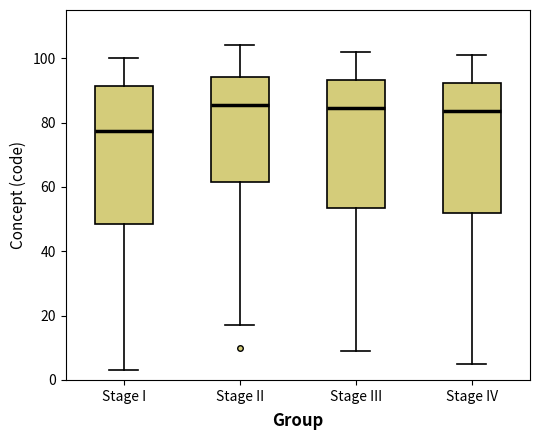

Reading left to right, read every box against the y-axis: the position of its median line, the range the box covers, and the ends of its whiskers. The values are not printed on the chart, so give them approximately, as read against the axis.

Stage I: median 78, box 48 to 92, whiskers 4 to 100
Stage II: median 86, box 62 to 94, whiskers 18 to 104
Stage III: median 84, box 54 to 94, whiskers 10 to 102
Stage IV: median 84, box 52 to 92, whiskers 6 to 102